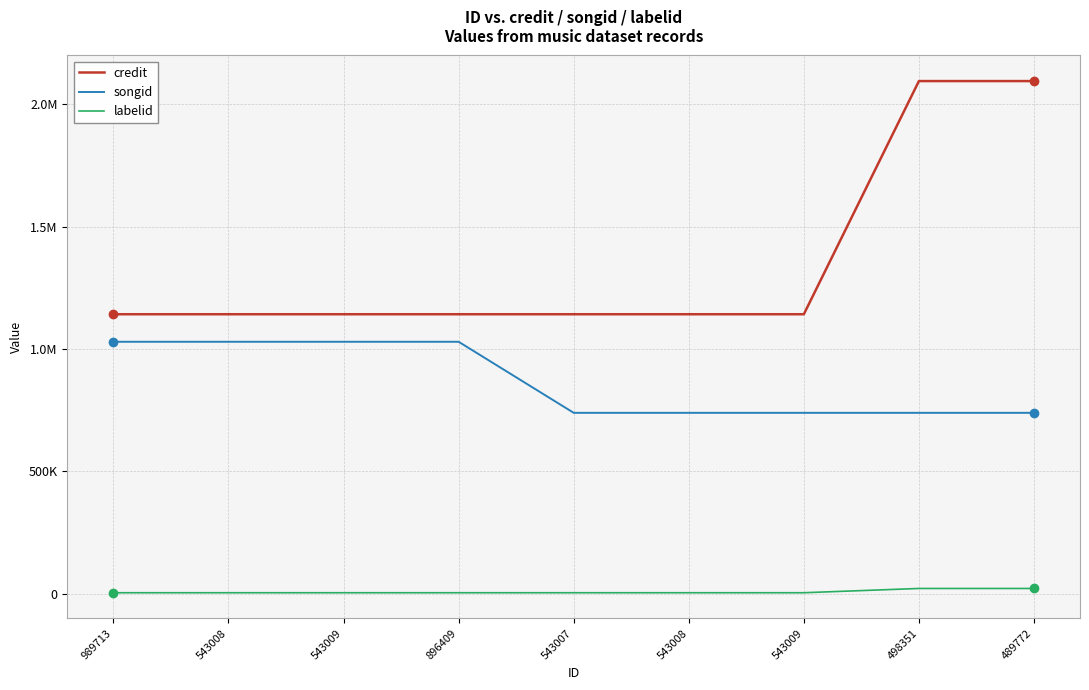

What are all the series names shown in the legend?

credit, songid, labelid